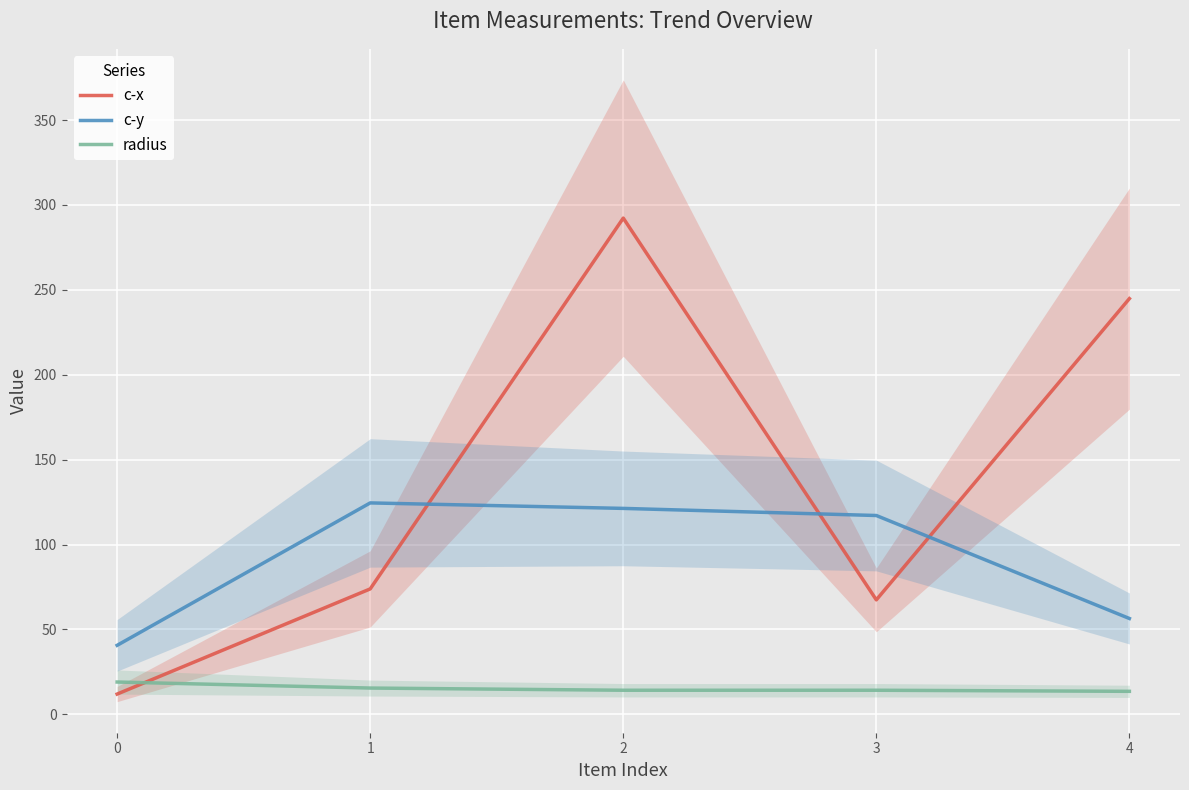

True or false: radius has a value of 14.2 at 3.

True